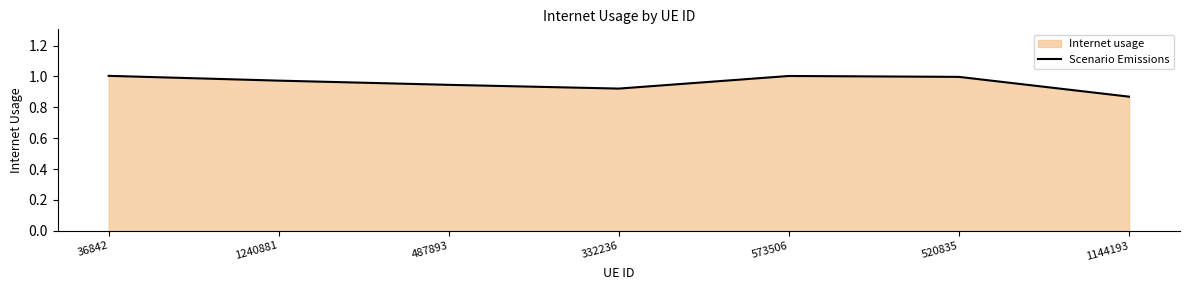

How many interior local peaks (higher than both neighbors) does the data have?

1